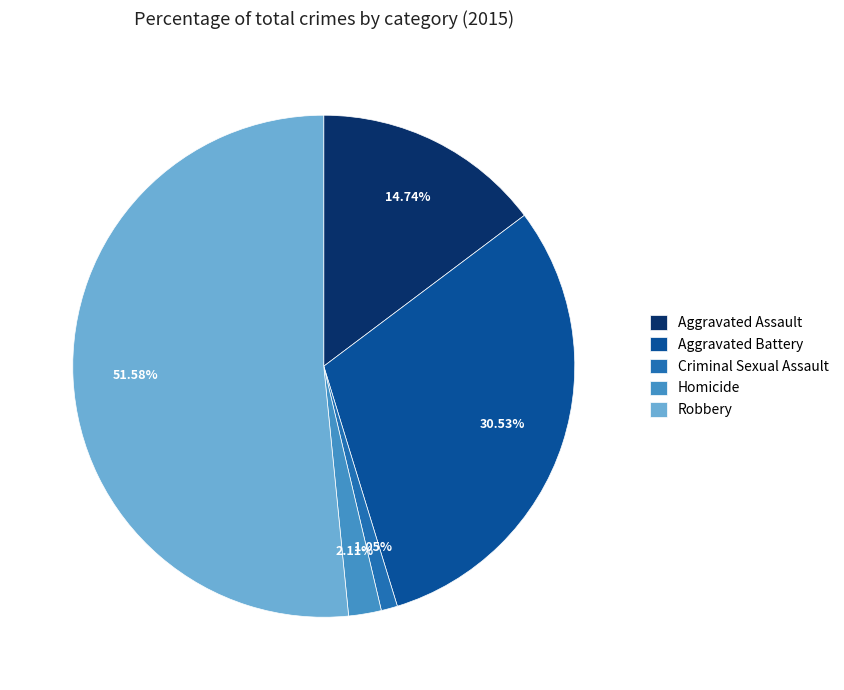

Rank the categories by value from highest to lowest.

Robbery, Aggravated Battery, Aggravated Assault, Homicide, Criminal Sexual Assault